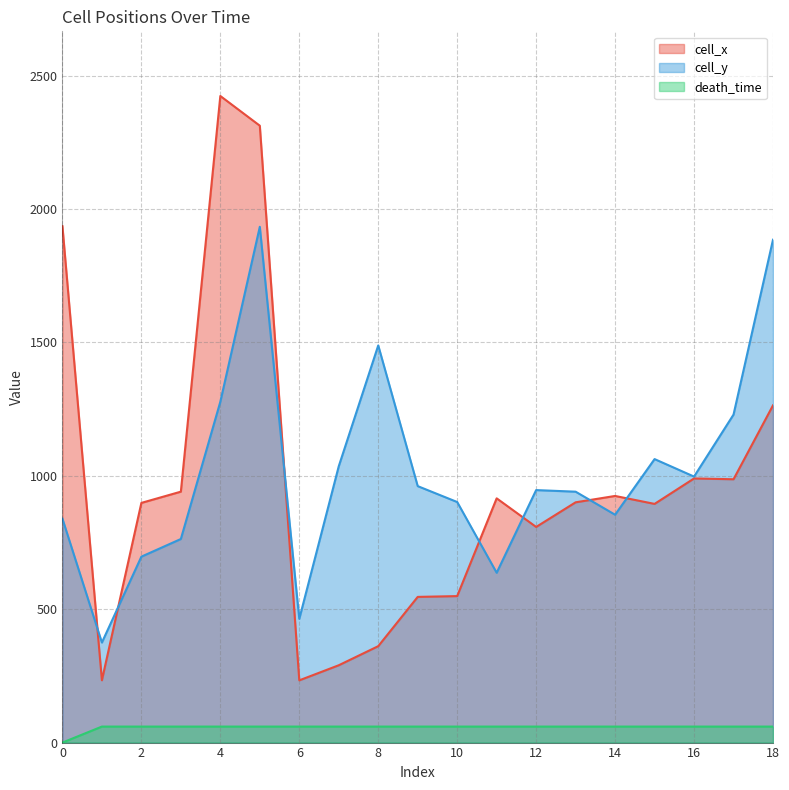

Is the value of cell_x at 9 greater than the value of death_time at 15?

Yes